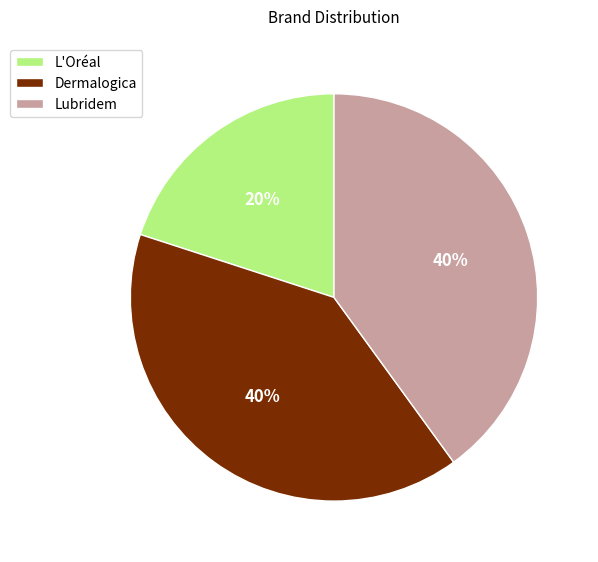

To the nearest percent, what percentage of the pie is Lubridem?

40%